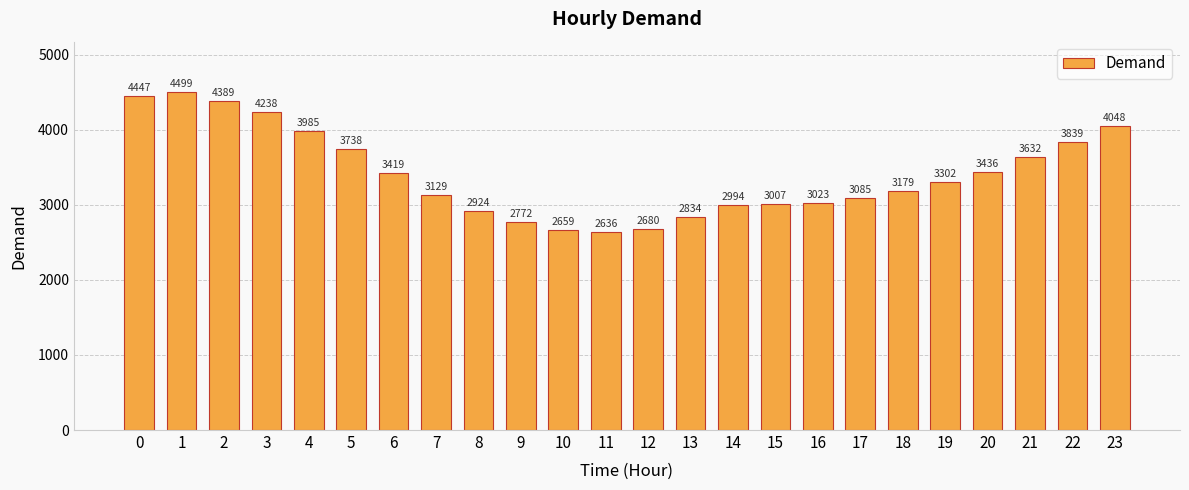

What is the change in value from 19 to 20?

+134